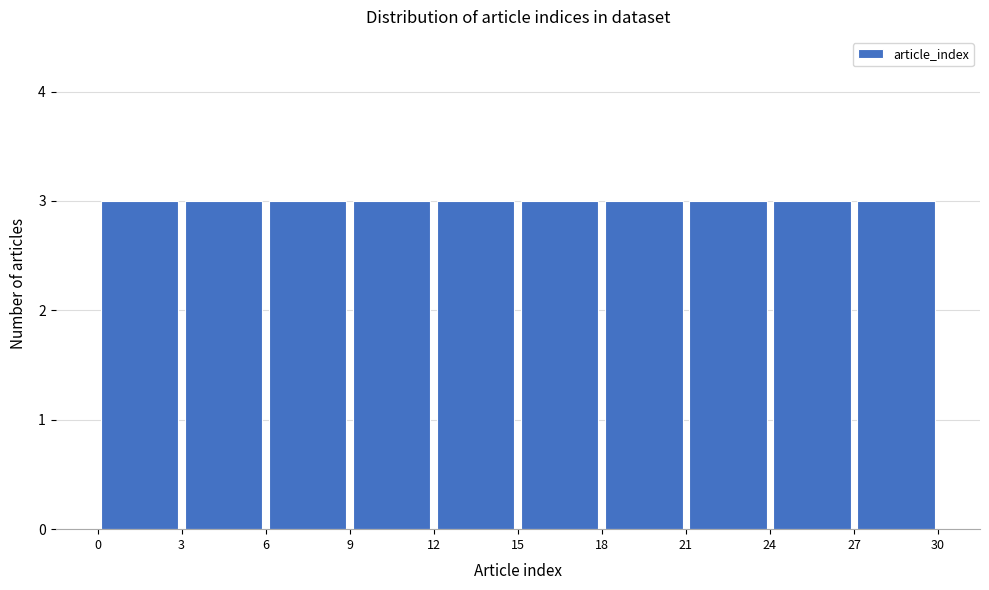

Reading left to right, transcribe this chart: for each bar, give the range it covers on the x-axis and its height. The values are not printed on the chart, so give them approximately, as read against the axis.

0 to 3: 3
3 to 6: 3
6 to 9: 3
9 to 12: 3
12 to 15: 3
15 to 18: 3
18 to 21: 3
21 to 24: 3
24 to 27: 3
27 to 30: 3